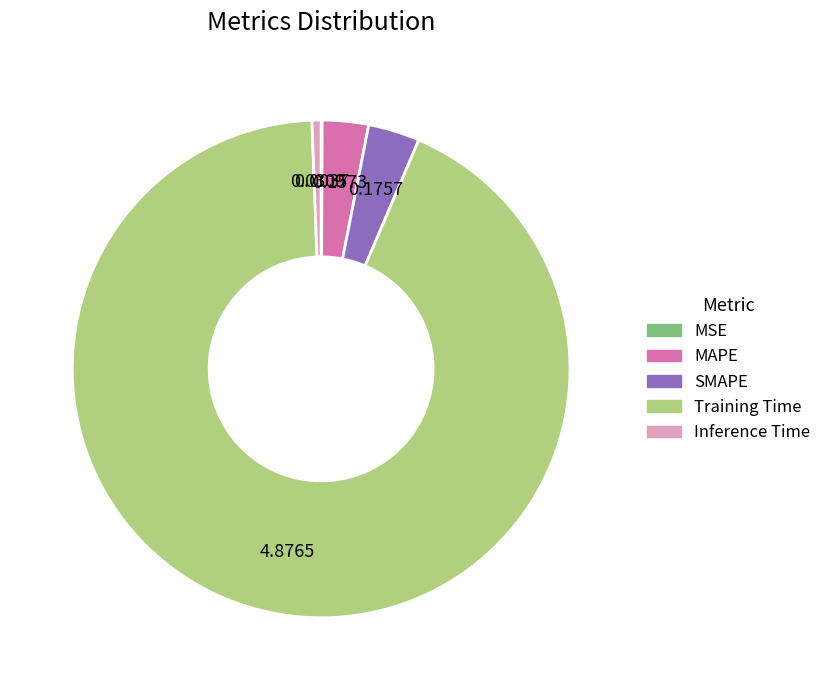

True or false: Inference Time accounts for 1% of the total.

True